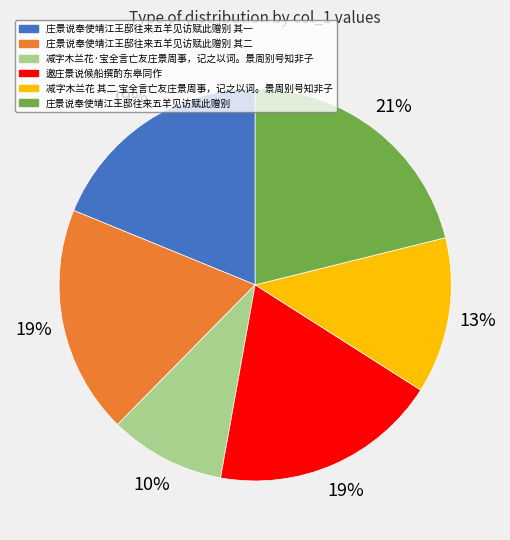

What is the smallest slice in the pie chart?

减字木兰花·宝全言亡友庄景周事，记之以词。景周别号知非子